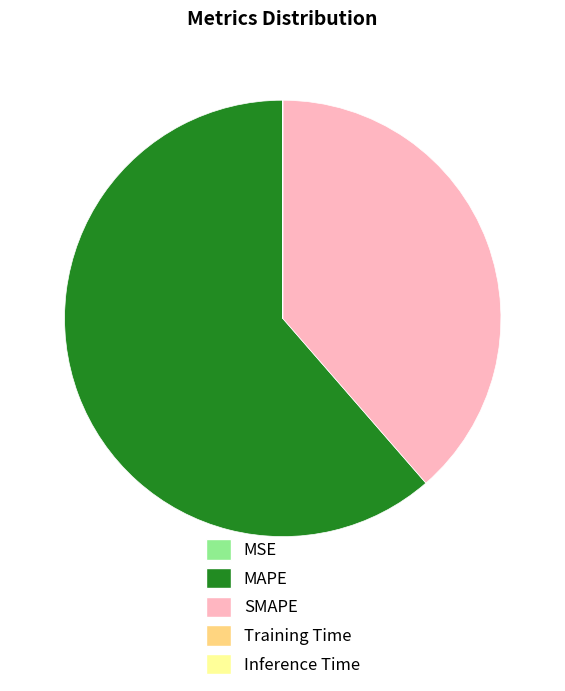

True or false: SMAPE accounts for 32% of the total.

False